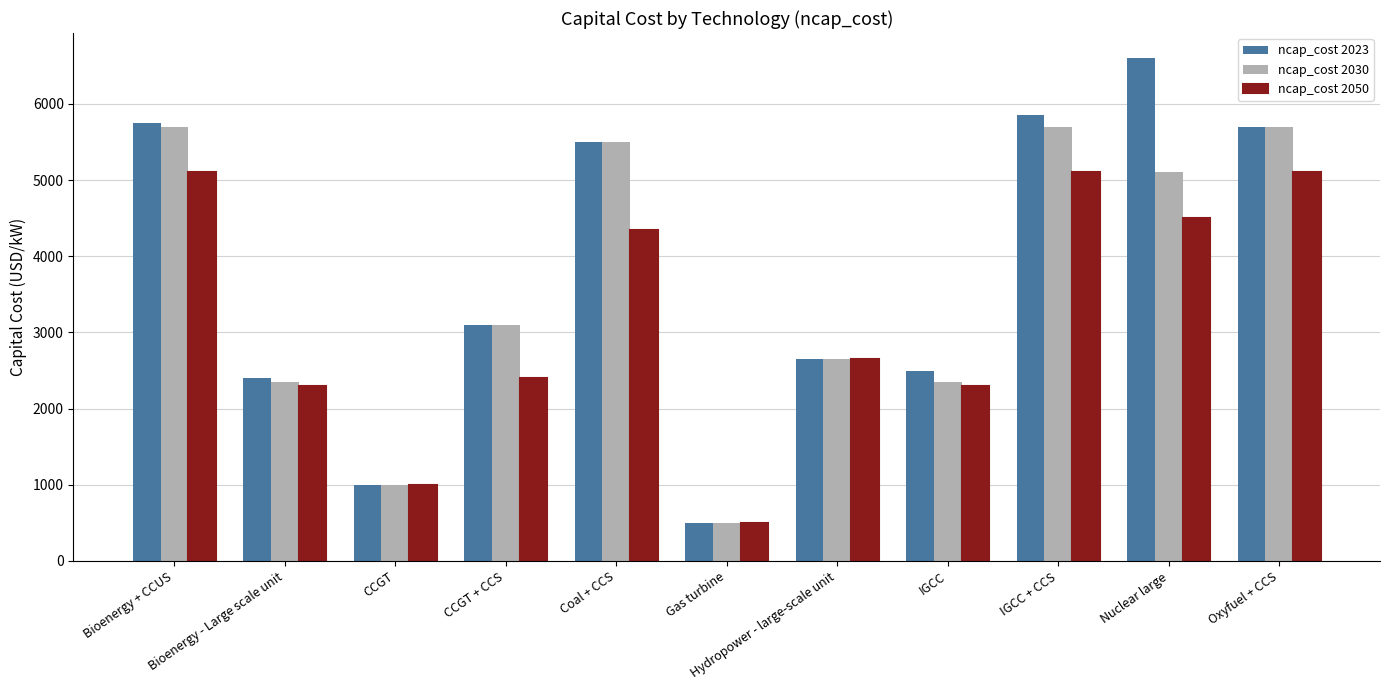

What is the minimum value for ncap_cost 2030?

500